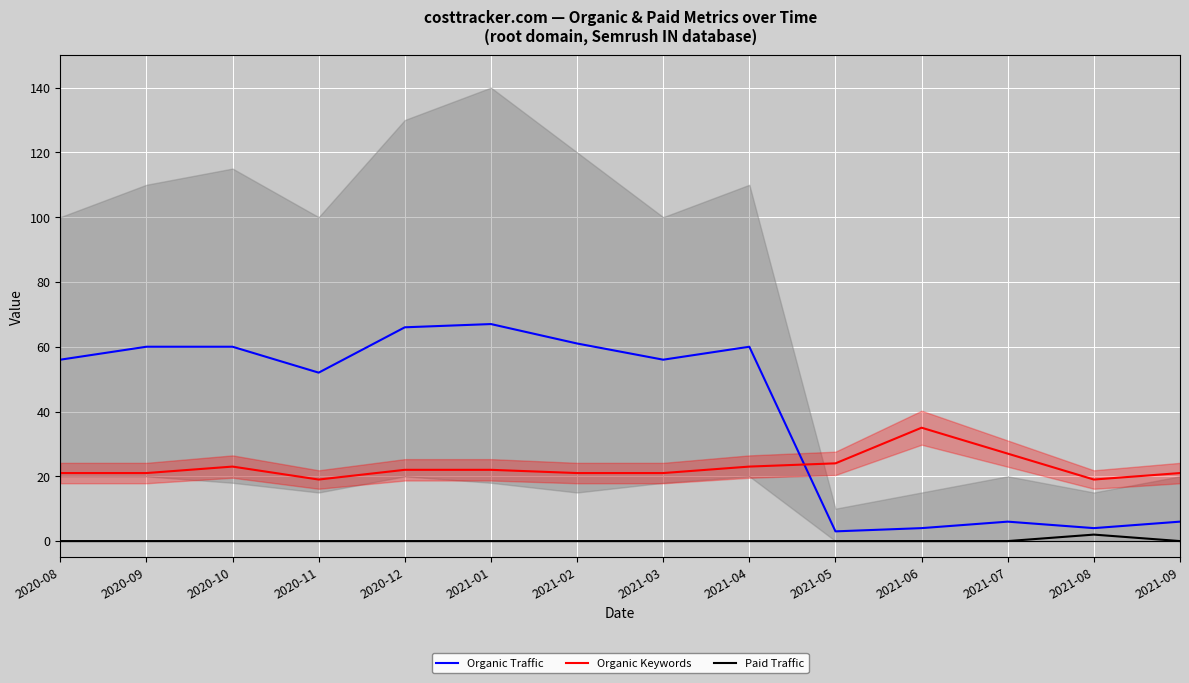

True or false: Organic Traffic has more than 0 interior local peaks.

True